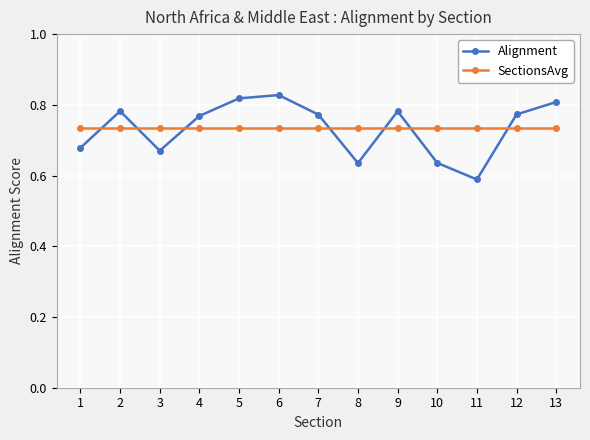

Is the value of Alignment at 4 greater than the value of SectionsAvg at 9?

Yes